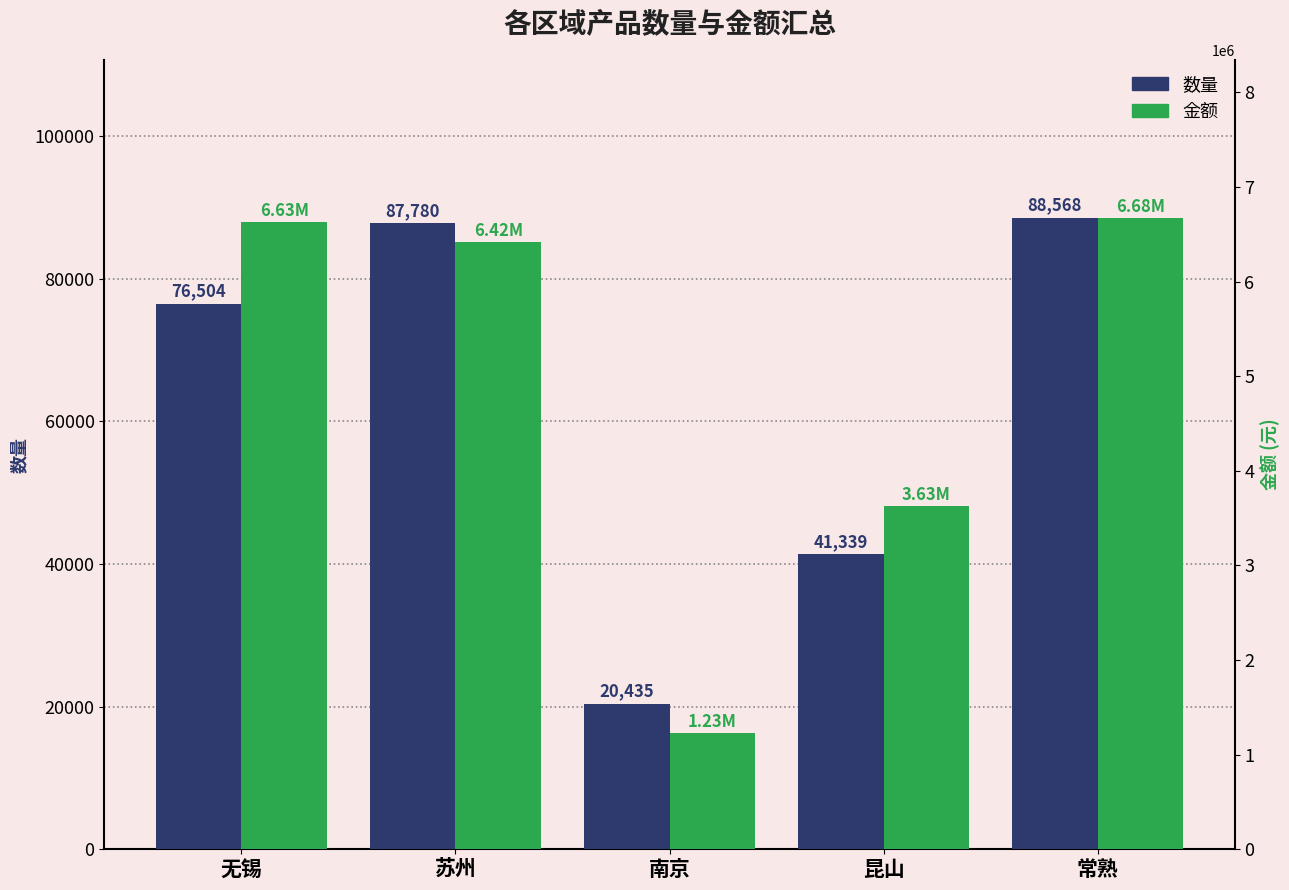

Rank the series by their maximum value, from highest to lowest.

金额, 数量